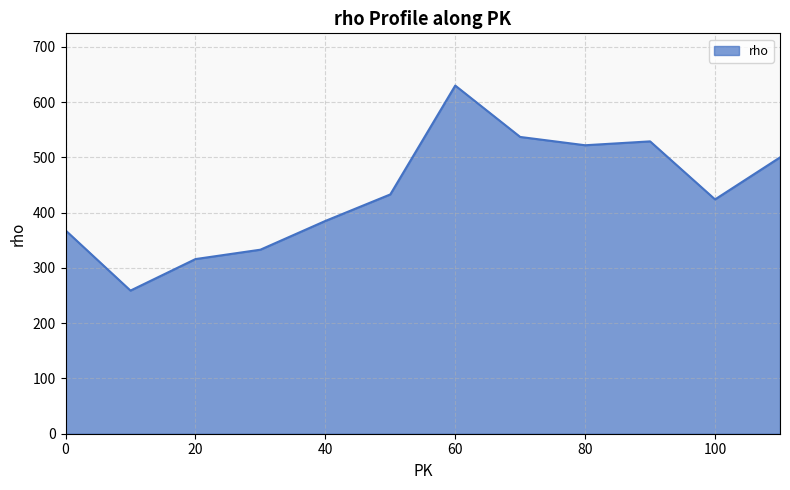

What is the minimum value shown in the chart?

259